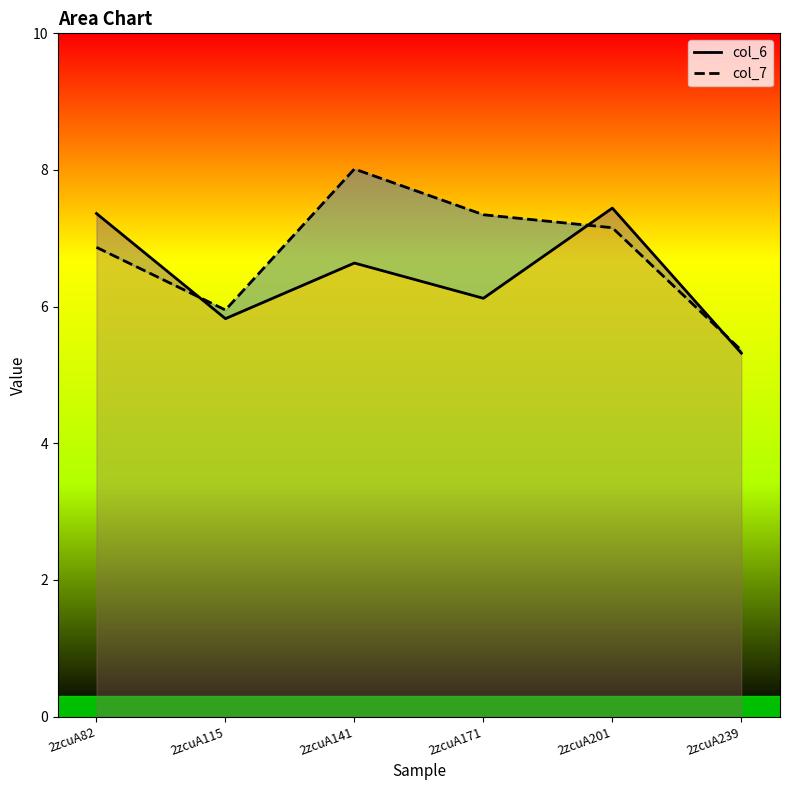

Between 2zcuA82 and 2zcuA201, which is larger?

2zcuA201